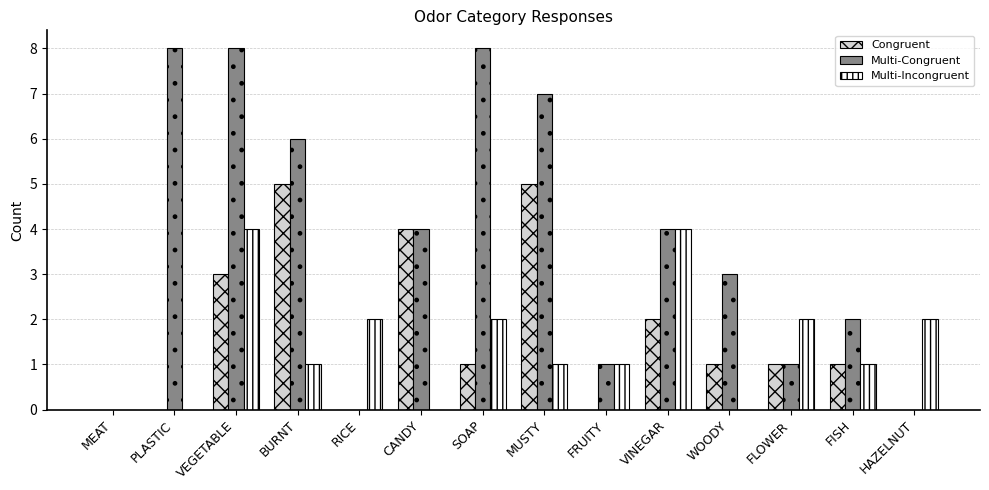

What are all the series names shown in the legend?

Congruent, Multi-Congruent, Multi-Incongruent